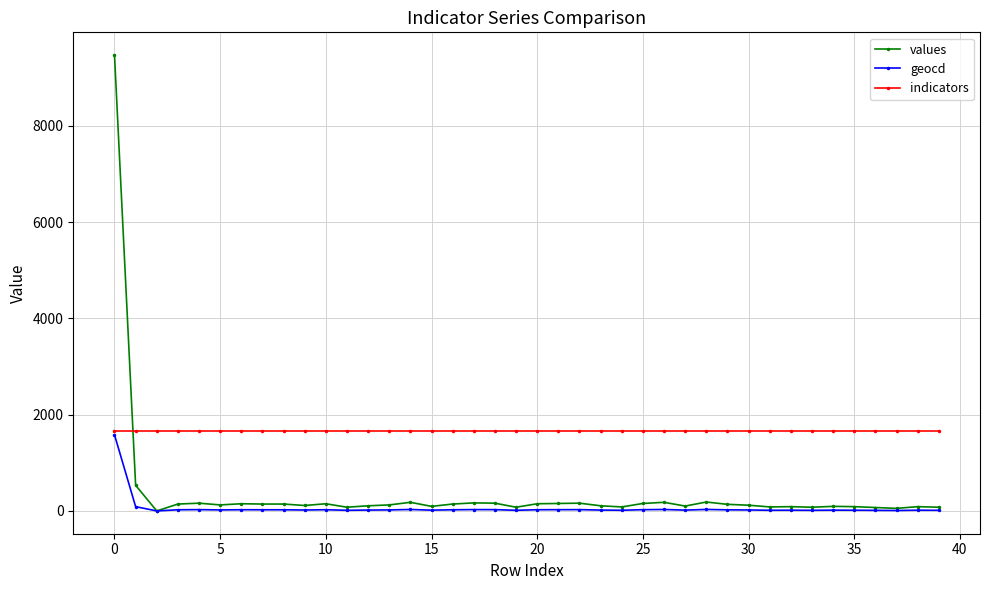

At how many categories does at least one series exceed 423?

40